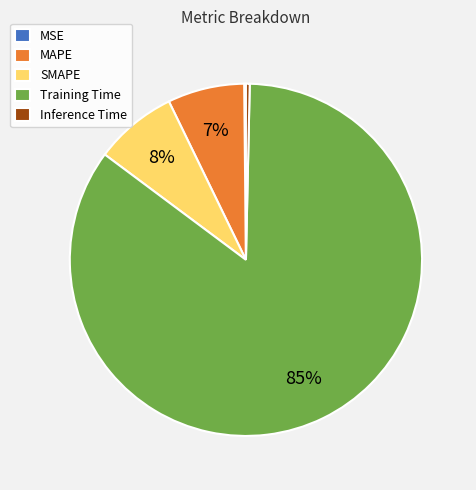

Combined, do Inference Time and Training Time account for over 50%?

Yes